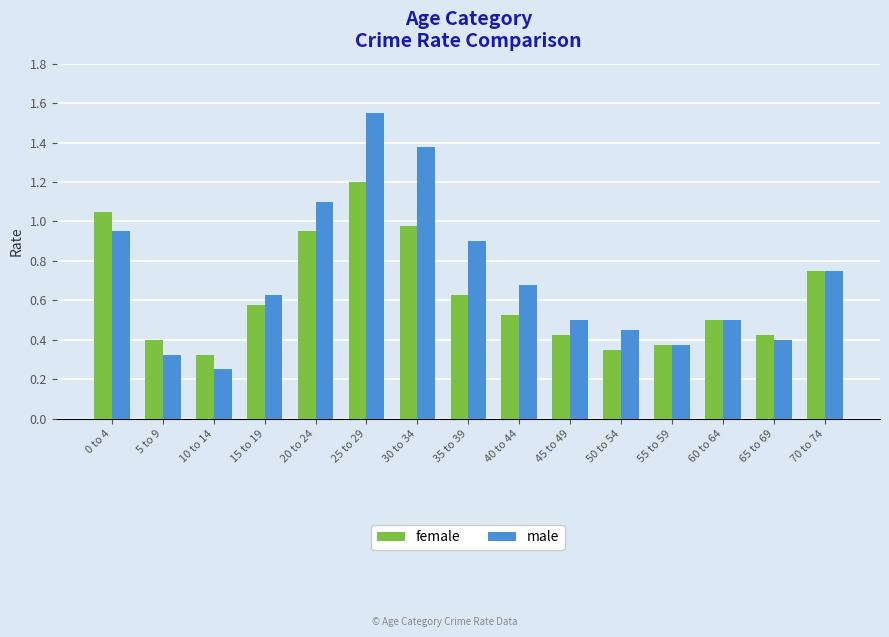

What is the spread (max minus min) of values at 10 to 14?

0.1